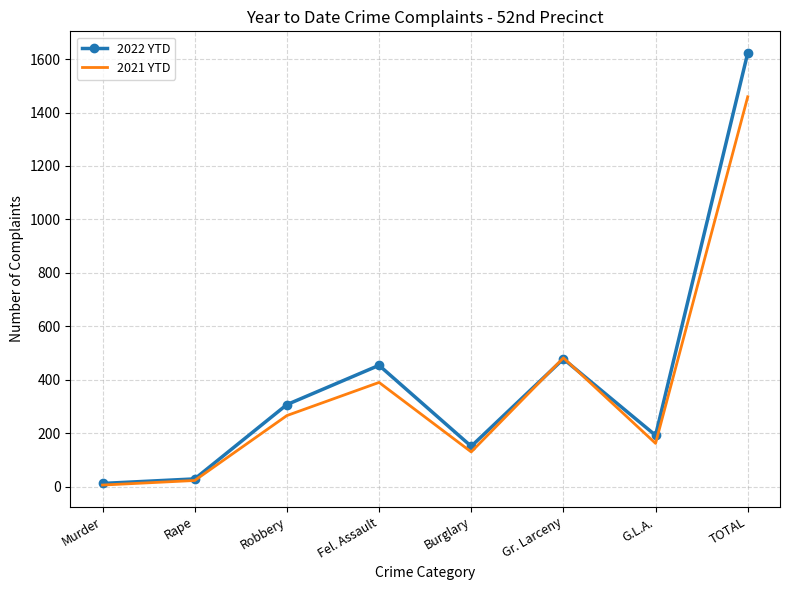

True or false: 2022 YTD has more than 2 interior local peaks.

False